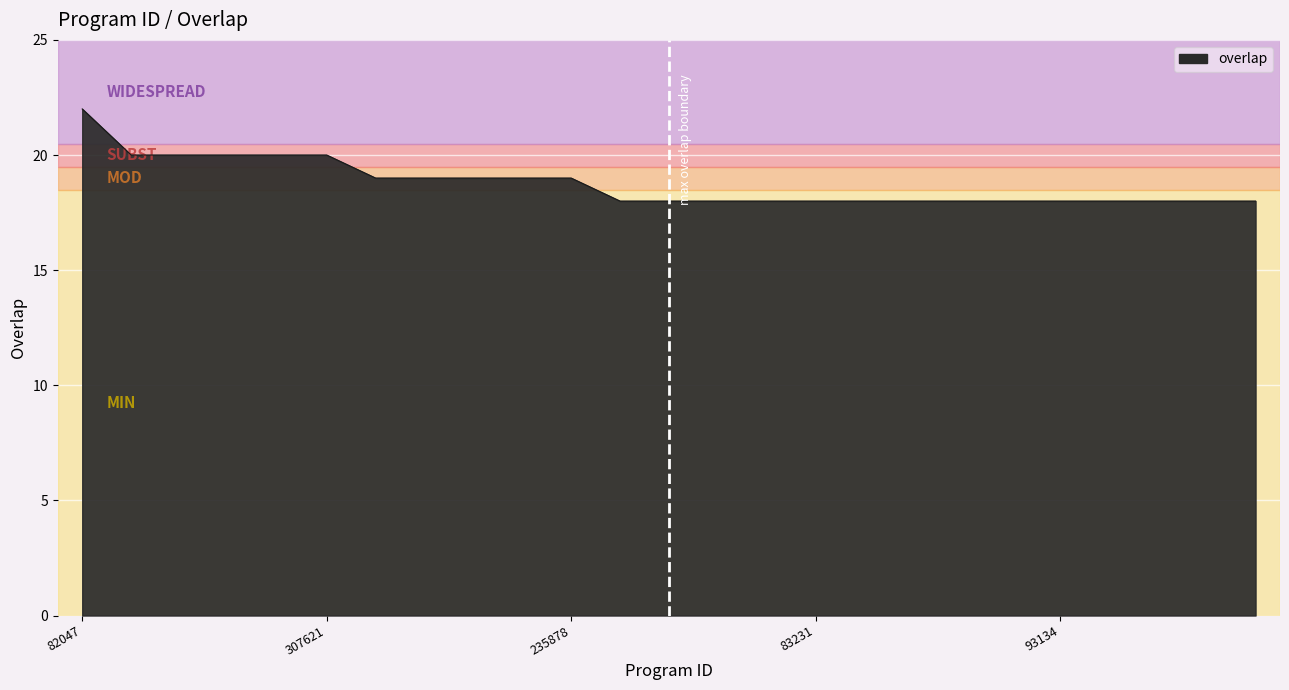

How many values are between 18 and 19?

19